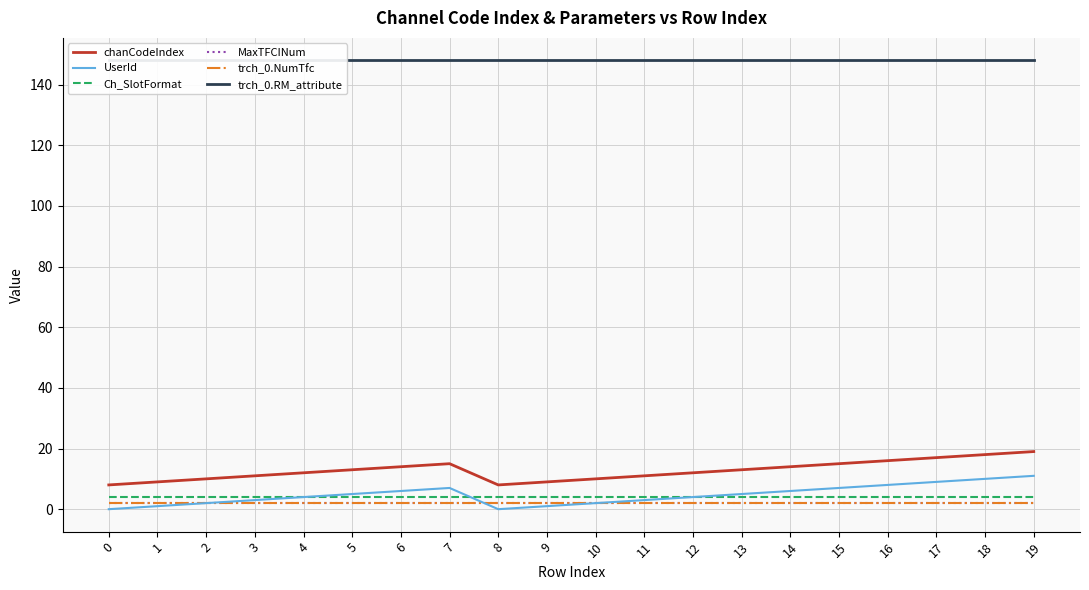

What is the greatest value displayed?

148